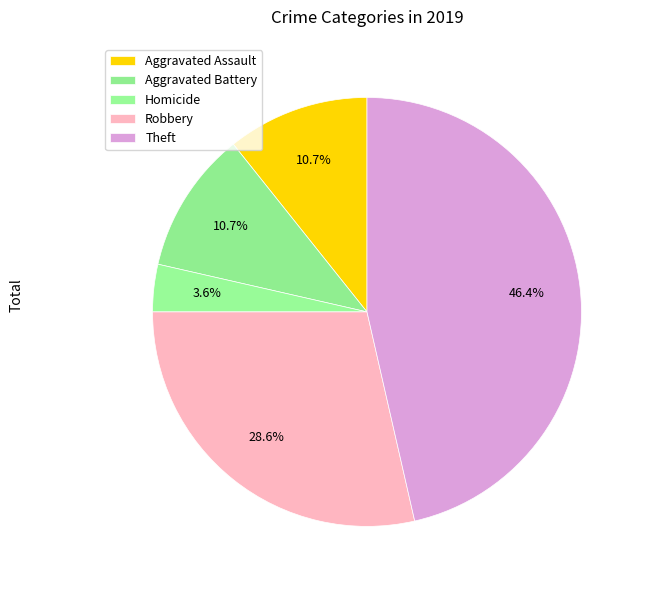

Which category has the biggest portion of the pie?

Theft